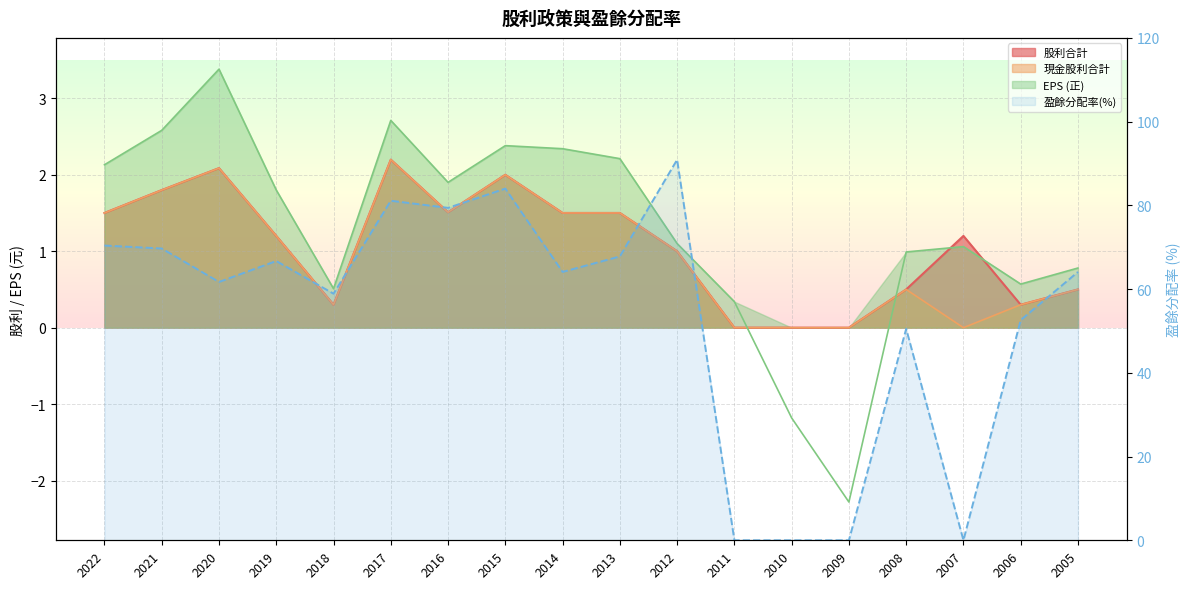

What is the difference between the 現金股利合計 values at 2022 and 2019?

0.3